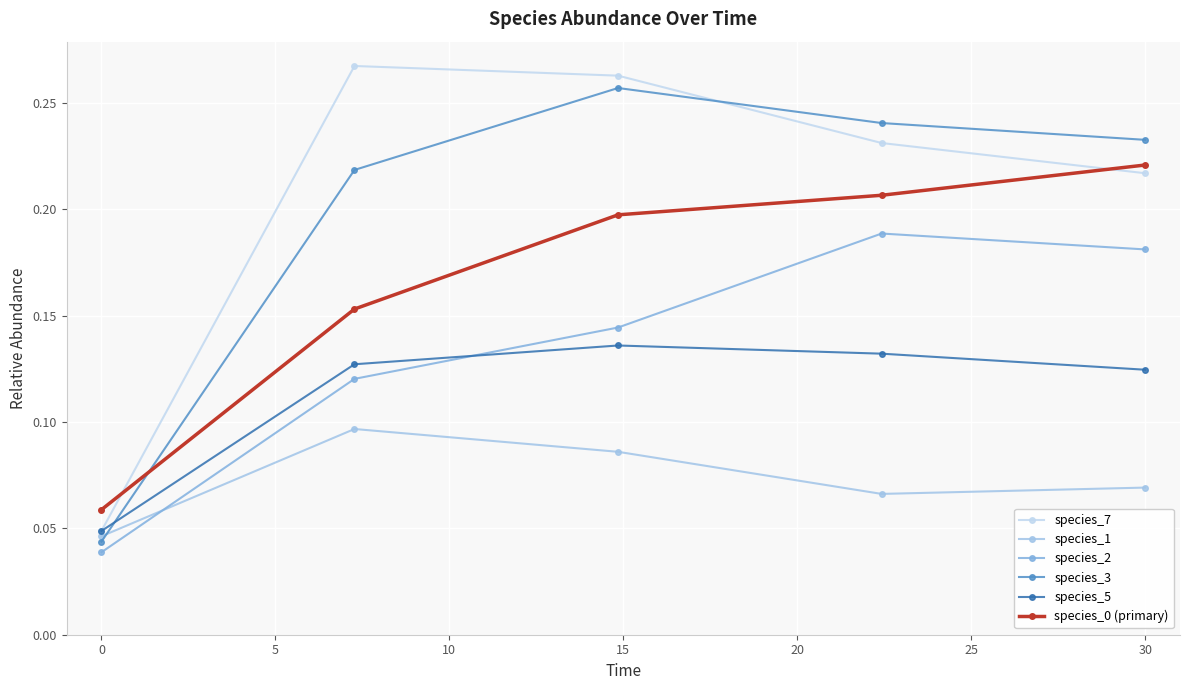

Count the number of categories in the chart.

5